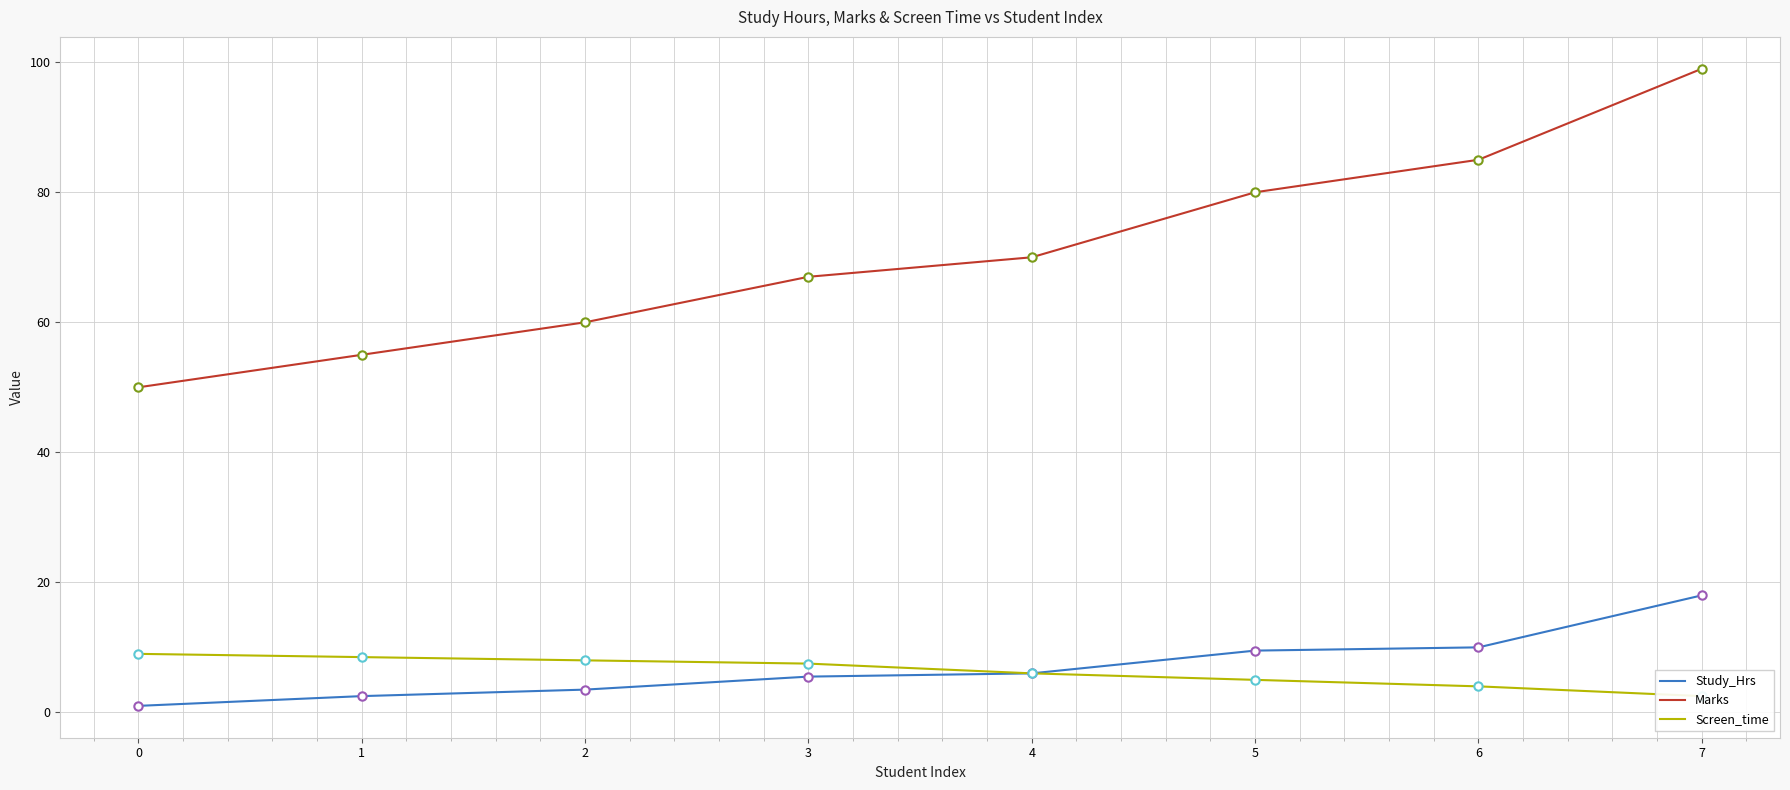

What is the difference between the Screen_time values at 2 and 4?

2.0